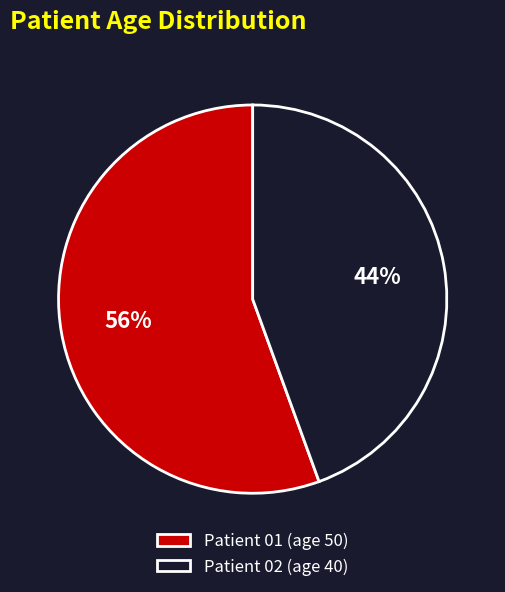

Is the sum of Patient 01 (age 50) and Patient 02 (age 40) greater than half?

Yes